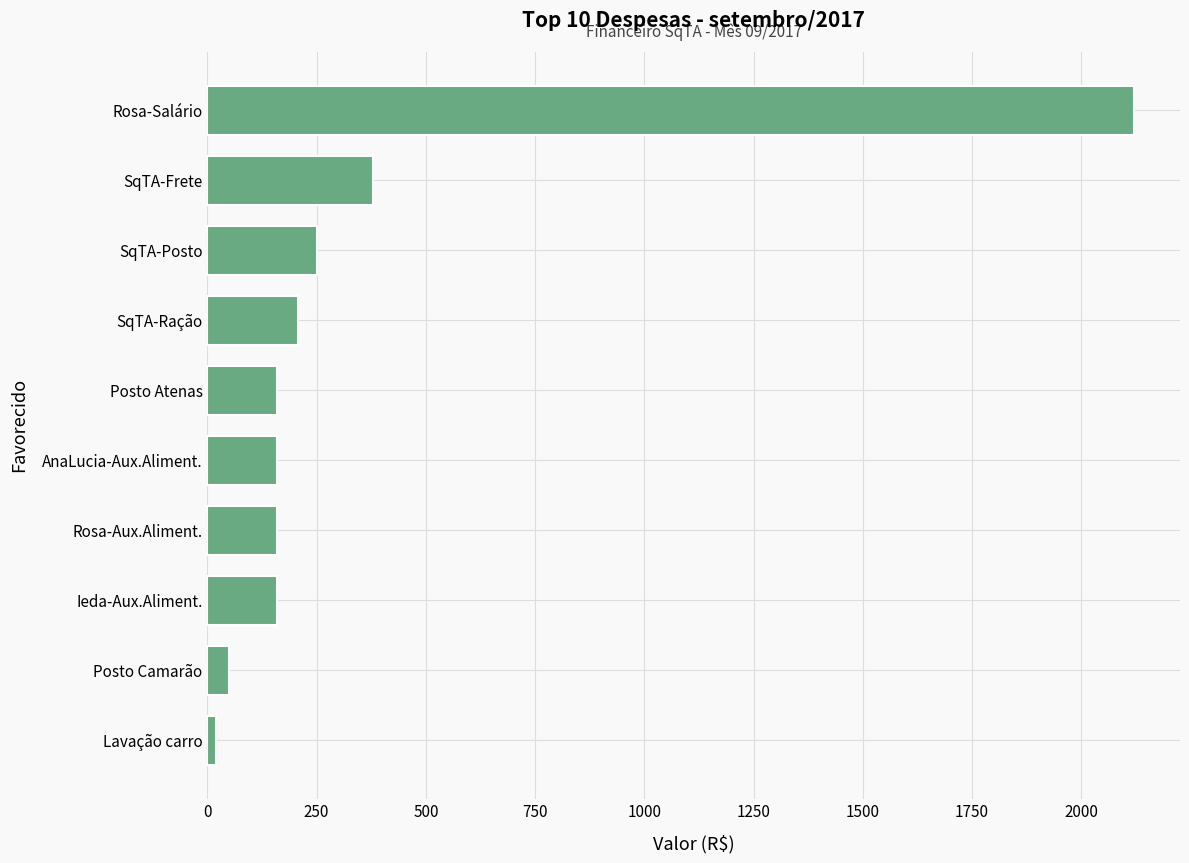

What is the maximum value shown in the chart?

2120.0